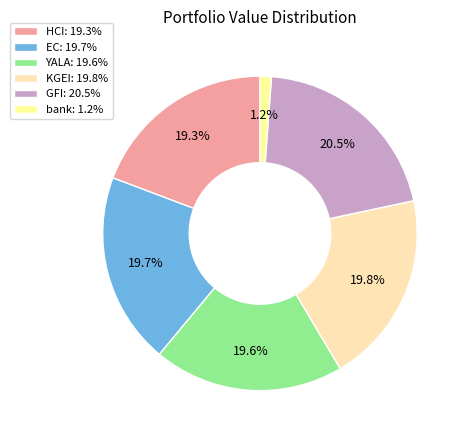

The bank slice represents 11% of the pie. True or false?

False